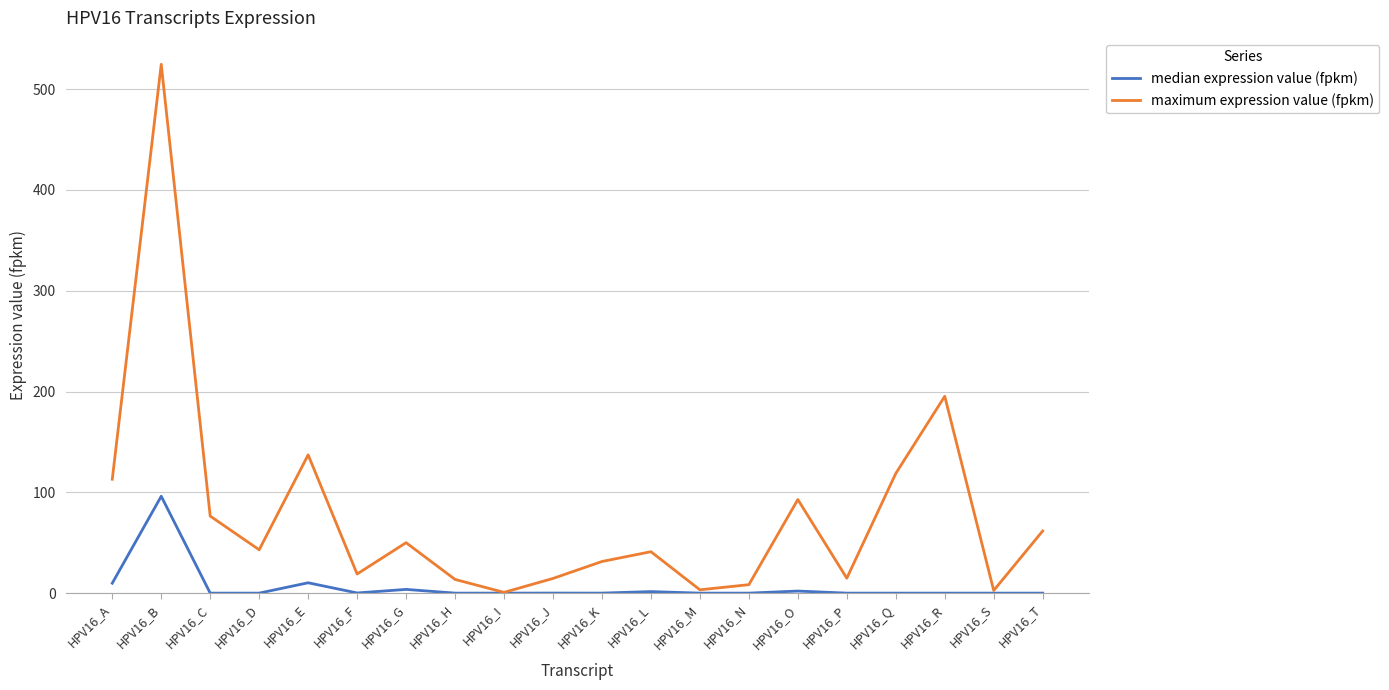

What is the spread (max minus min) of values at HPV16_D?

43.0